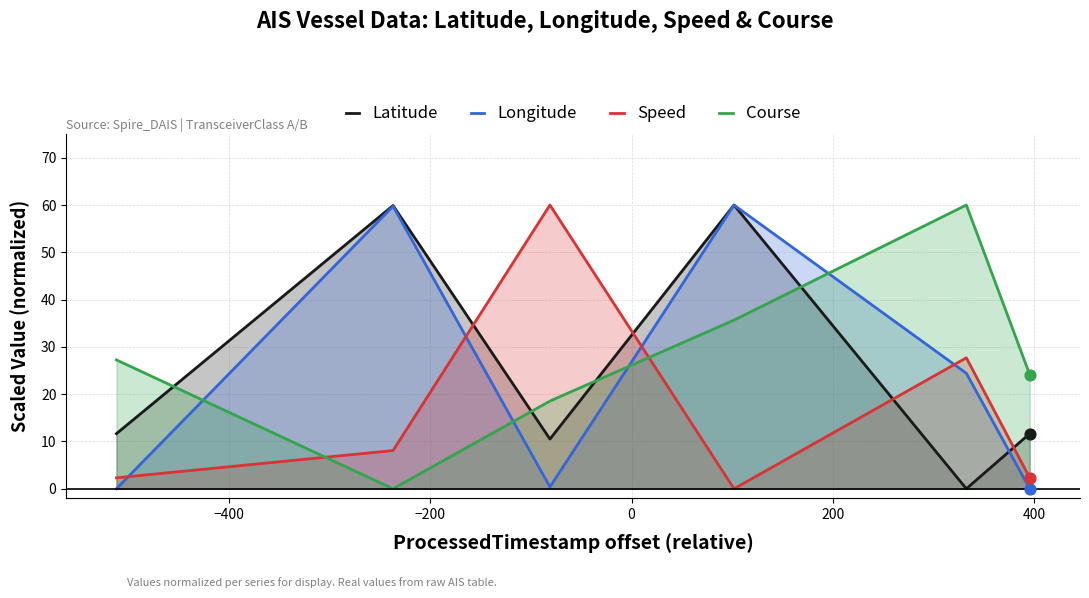

What is the maximum value for Speed?

60.0